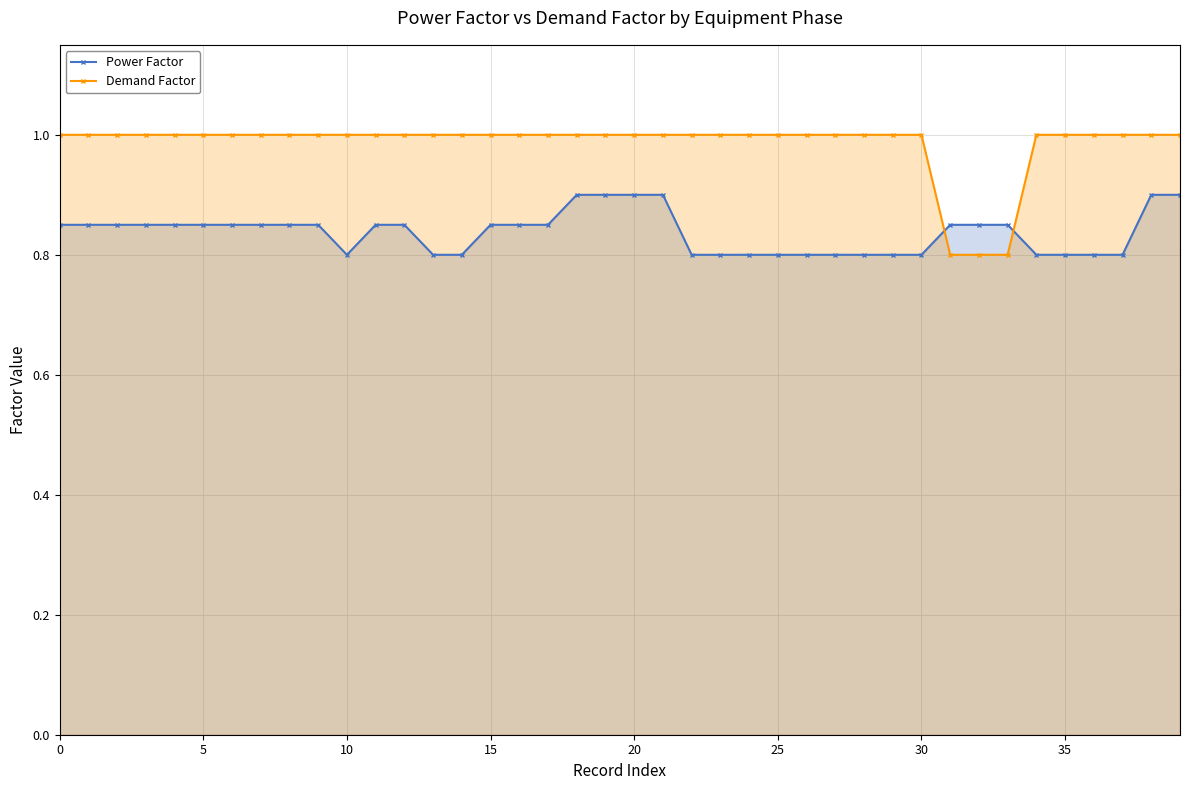

What are all the series names shown in the legend?

Power Factor, Demand Factor